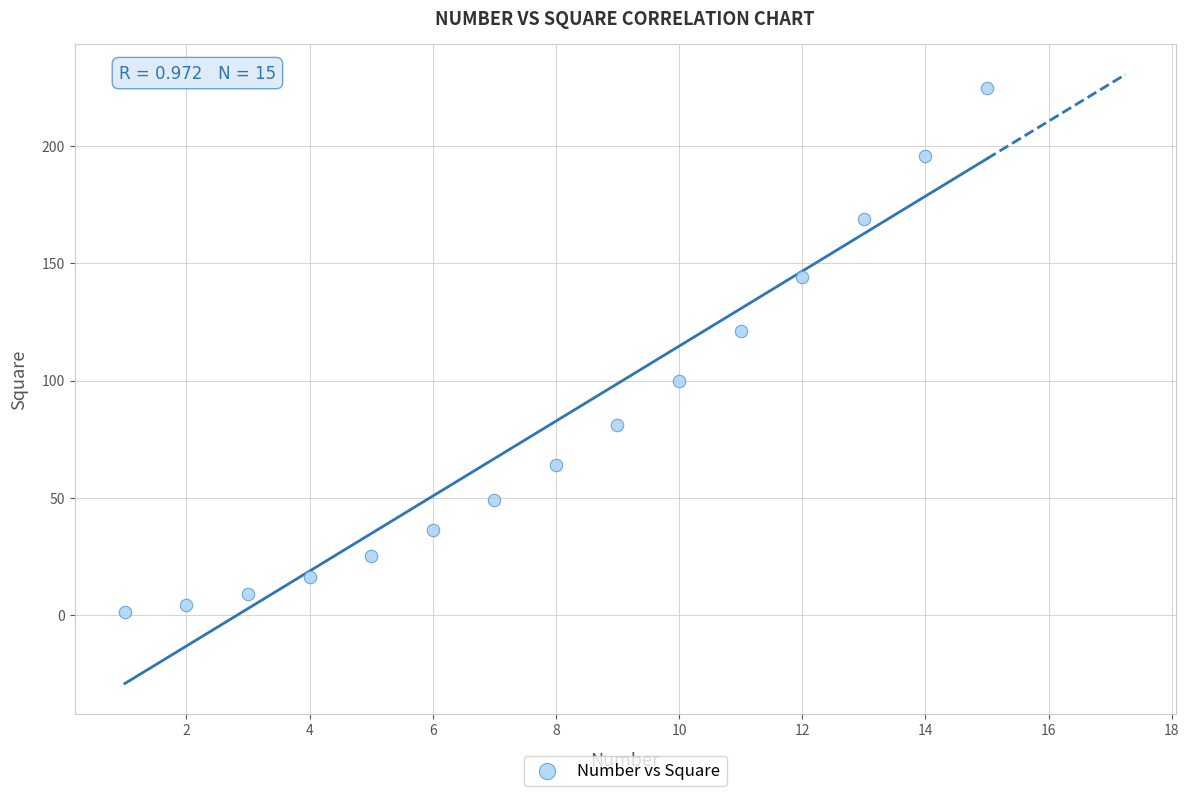

What Y value in the scatter plot is closest to 113?

121